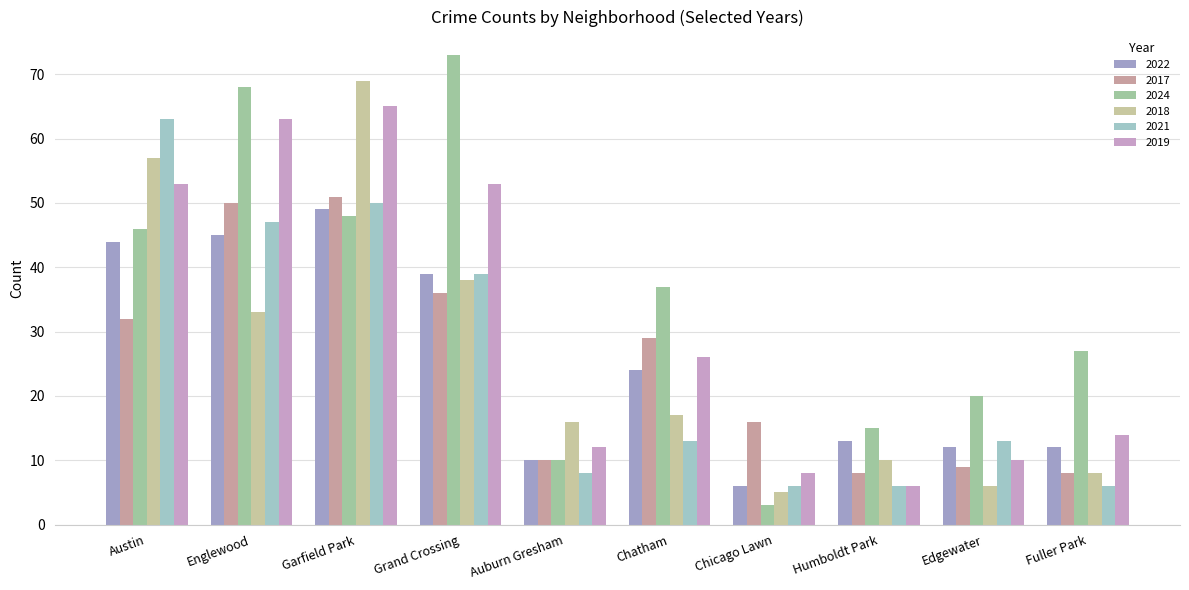

Reading left to right, list all the values displayed in this chart.

2022: 44	45	49	39	10	24	6	13	12	12
2017: 32	50	51	36	10	29	16	8	9	8
2024: 46	68	48	73	10	37	3	15	20	27
2018: 57	33	69	38	16	17	5	10	6	8
2021: 63	47	50	39	8	13	6	6	13	6
2019: 53	63	65	53	12	26	8	6	10	14